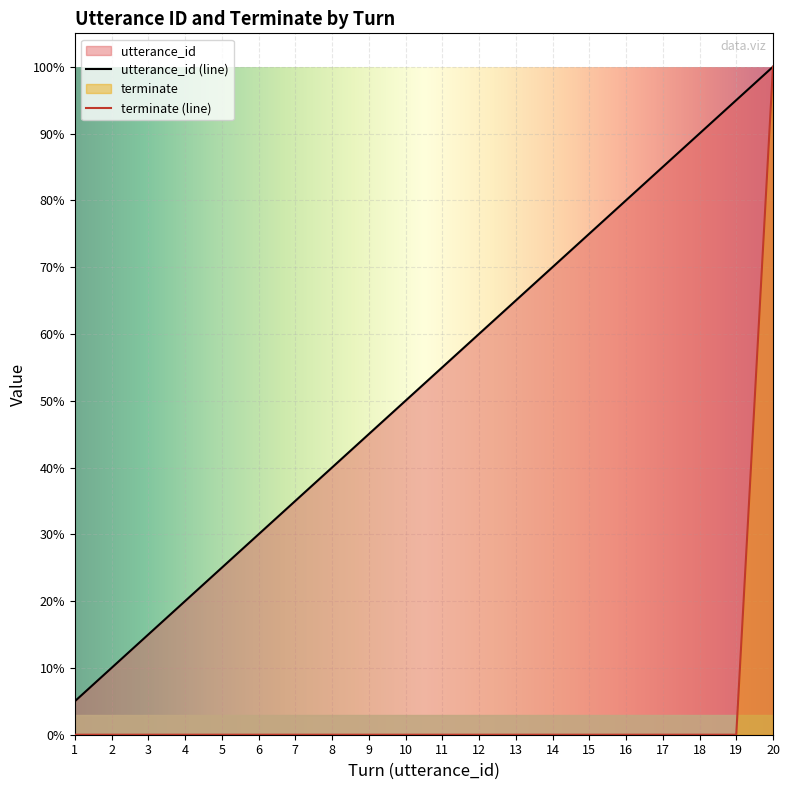

Rank the series by their maximum value, from lowest to highest.

utterance_id, terminate